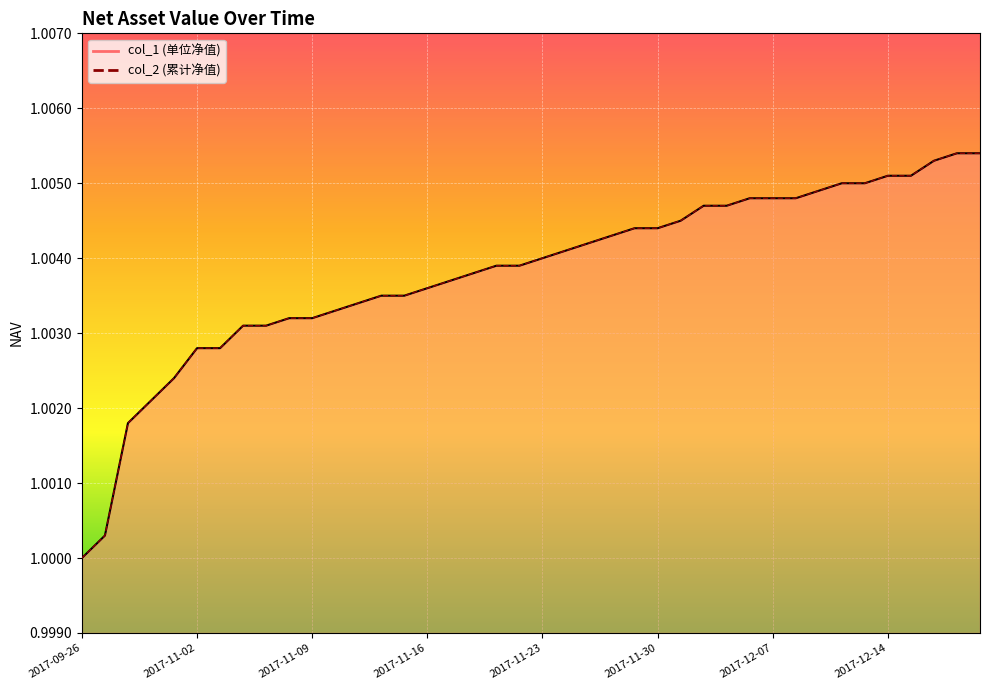

What position from the left is 2017-11-17?

17